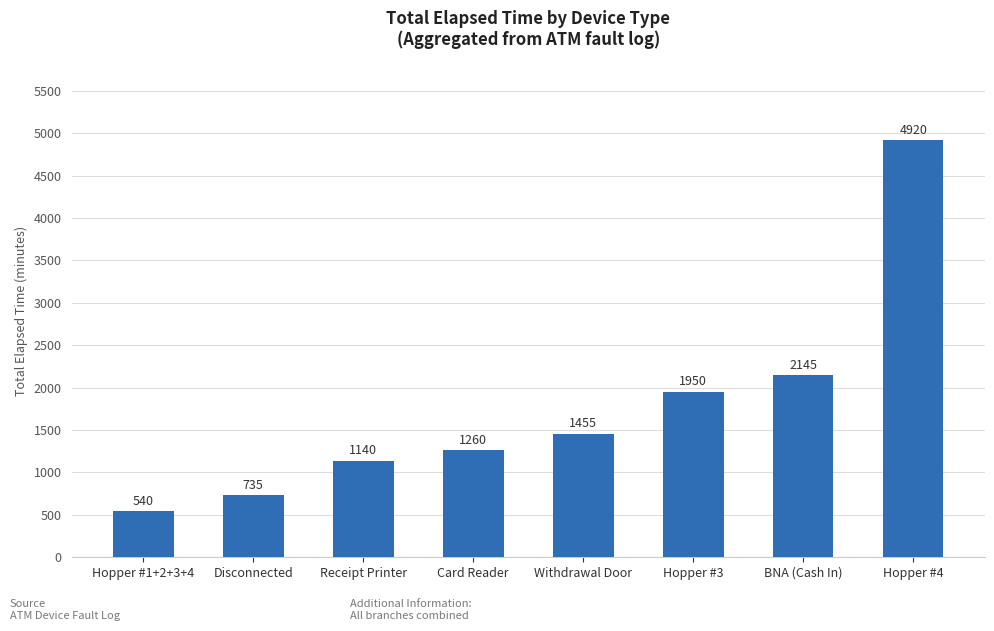

True or false: the data shows 735 at Disconnected.

True